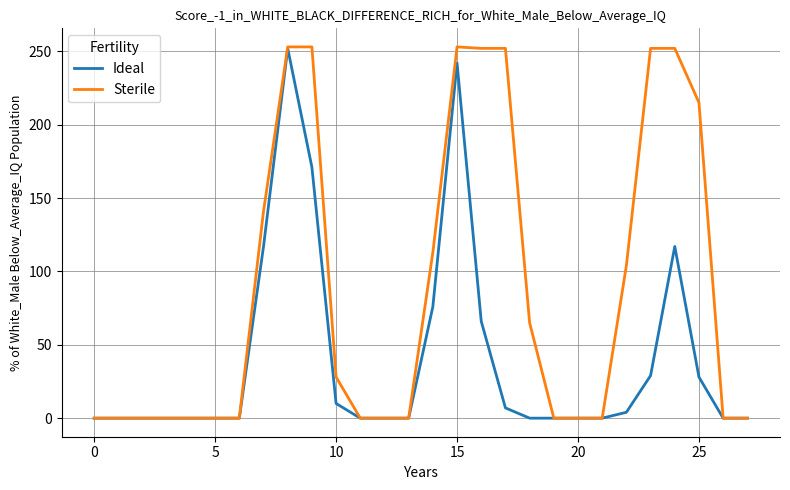

Which series has the largest total across all categories?

Sterile